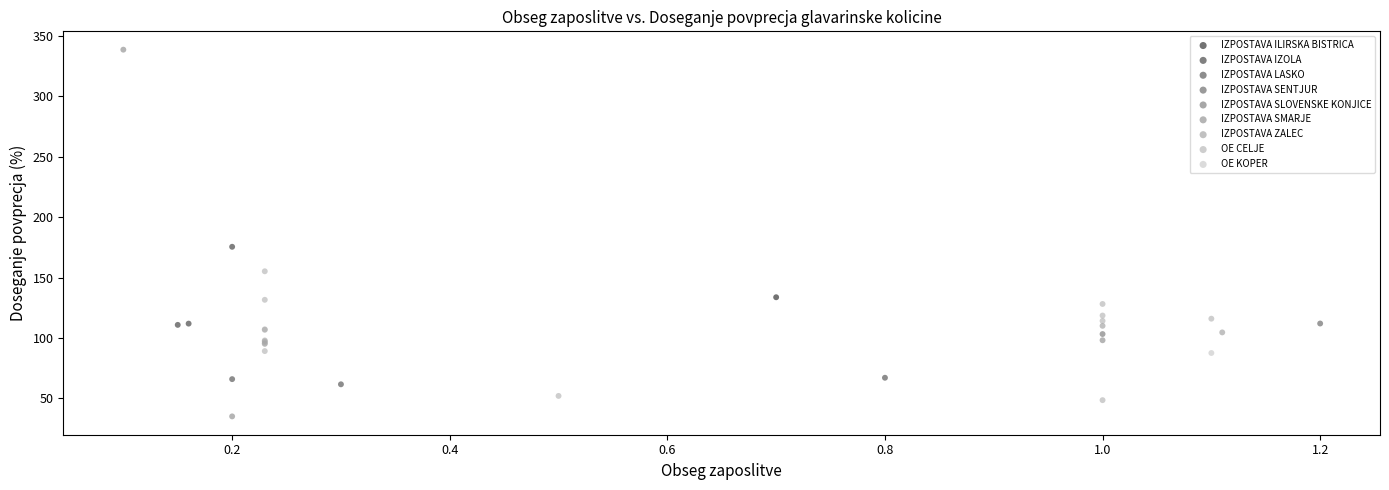

What are all the series names shown in the legend?

IZPOSTAVA ILIRSKA BISTRICA, IZPOSTAVA IZOLA, IZPOSTAVA LASKO, IZPOSTAVA SENTJUR, IZPOSTAVA SLOVENSKE KONJICE, IZPOSTAVA SMARJE, IZPOSTAVA ZALEC, OE CELJE, OE KOPER